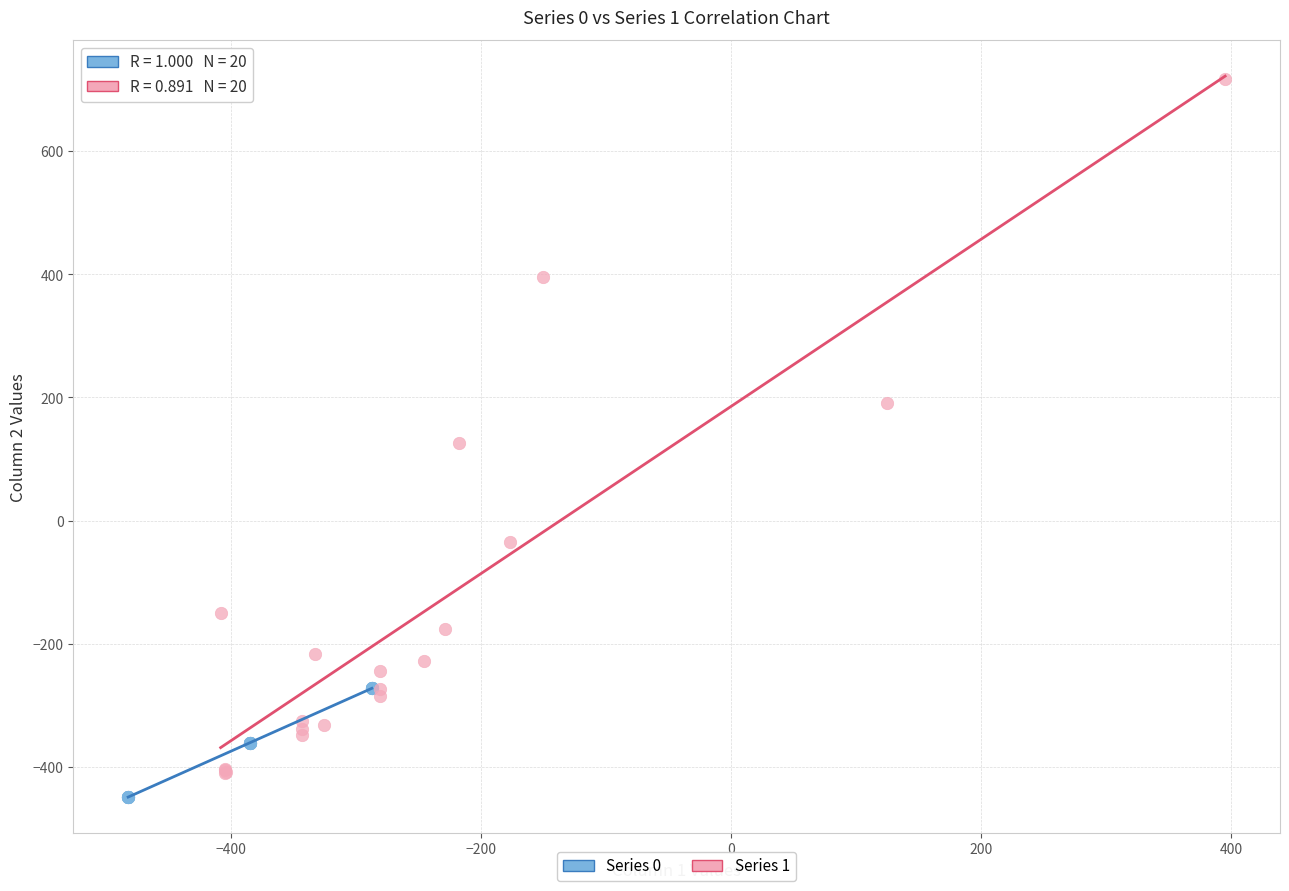

Which series reaches the maximum Y coordinate?

Series 1